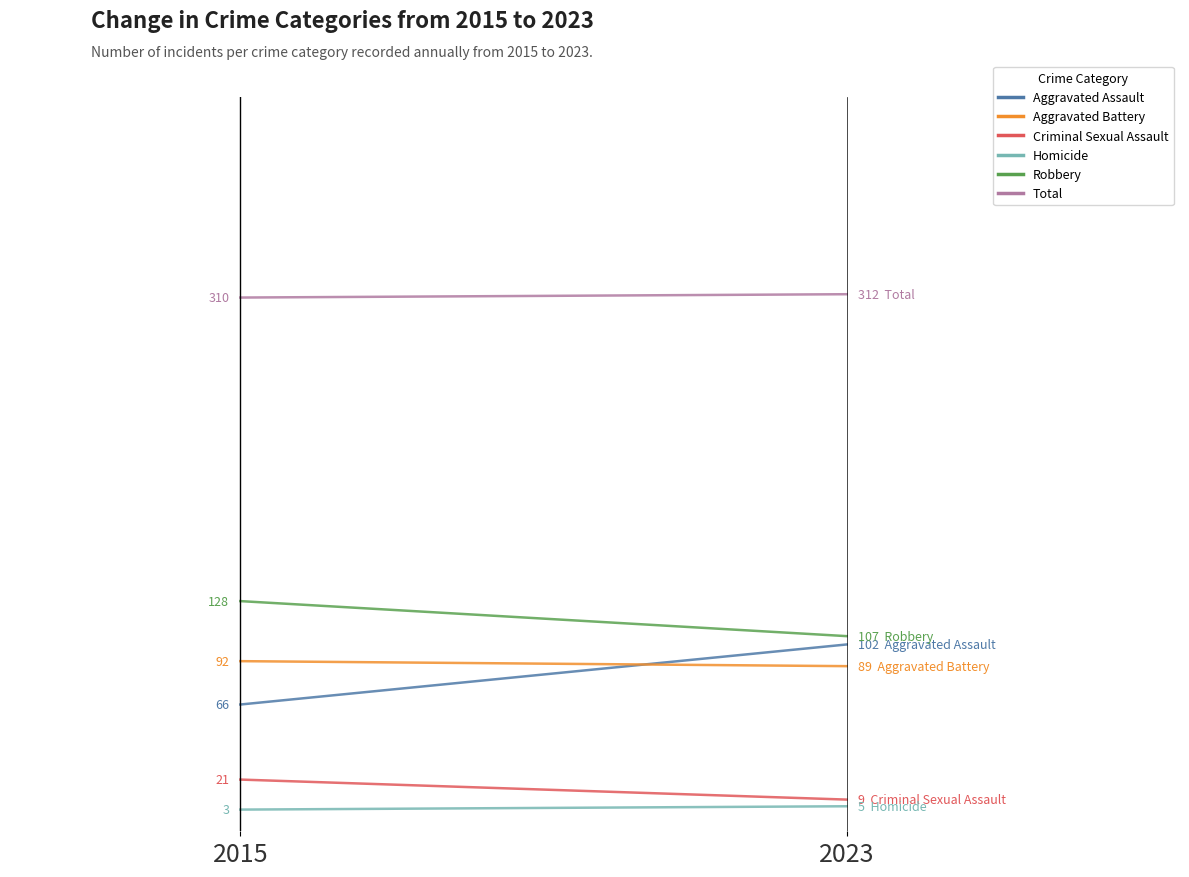

What is the average value of the Aggravated Battery series?

90